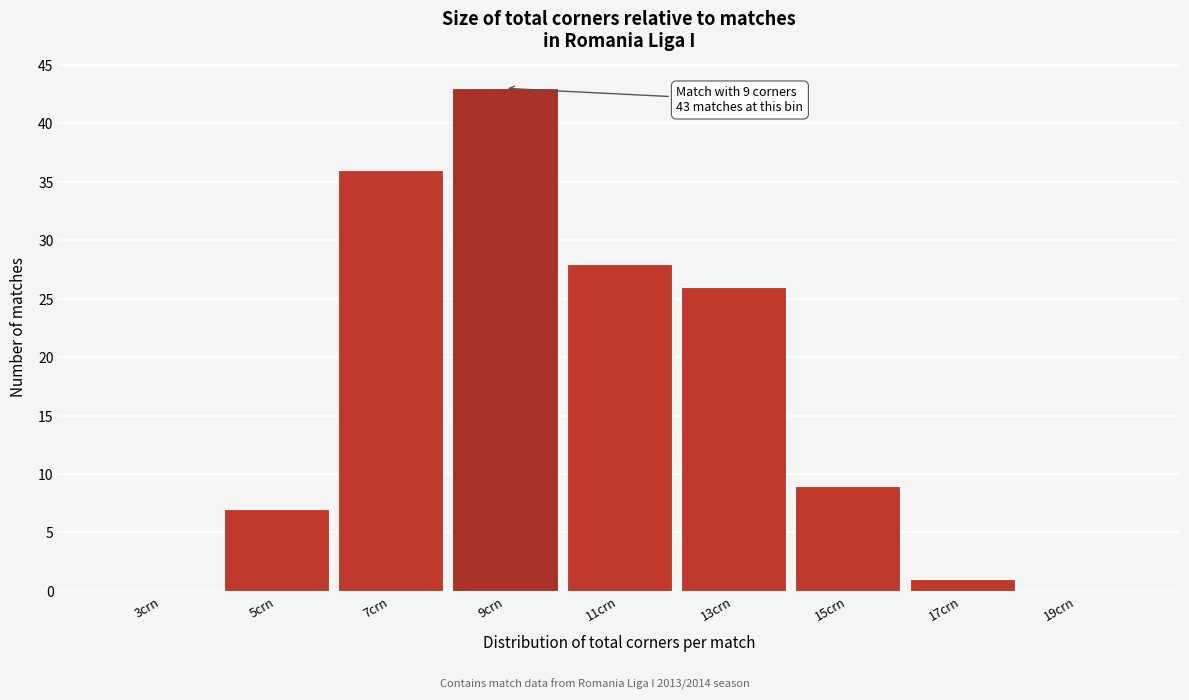

Reading right to left, list all the values displayed in this chart.

19crn=0	17crn=1	15crn=9	13crn=26	11crn=28	9crn=43	7crn=36	5crn=7	3crn=0